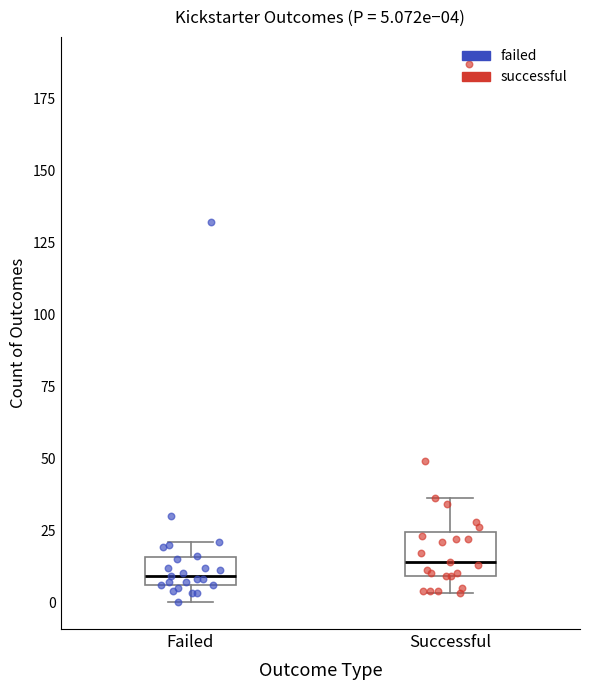

Which box is the tallest, from its lower edge to its upper edge?

Successful